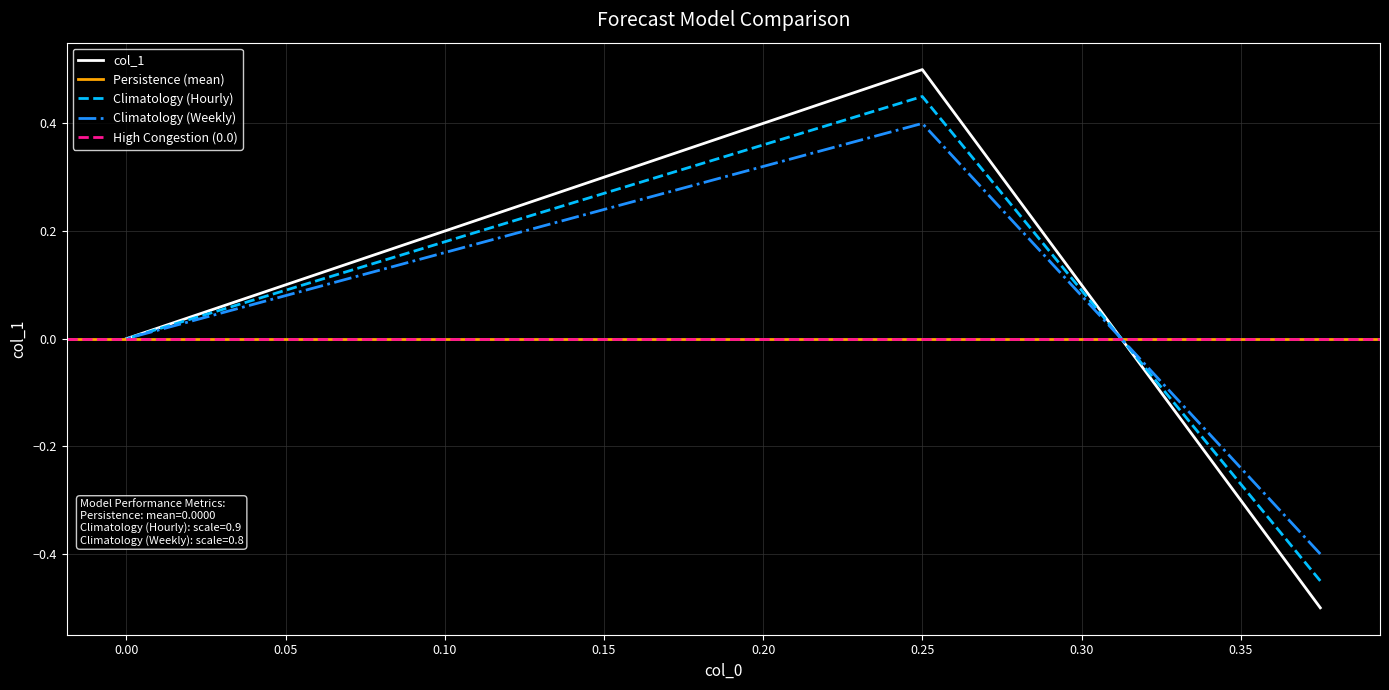

What is the value of the 2nd point from the left?

0.5